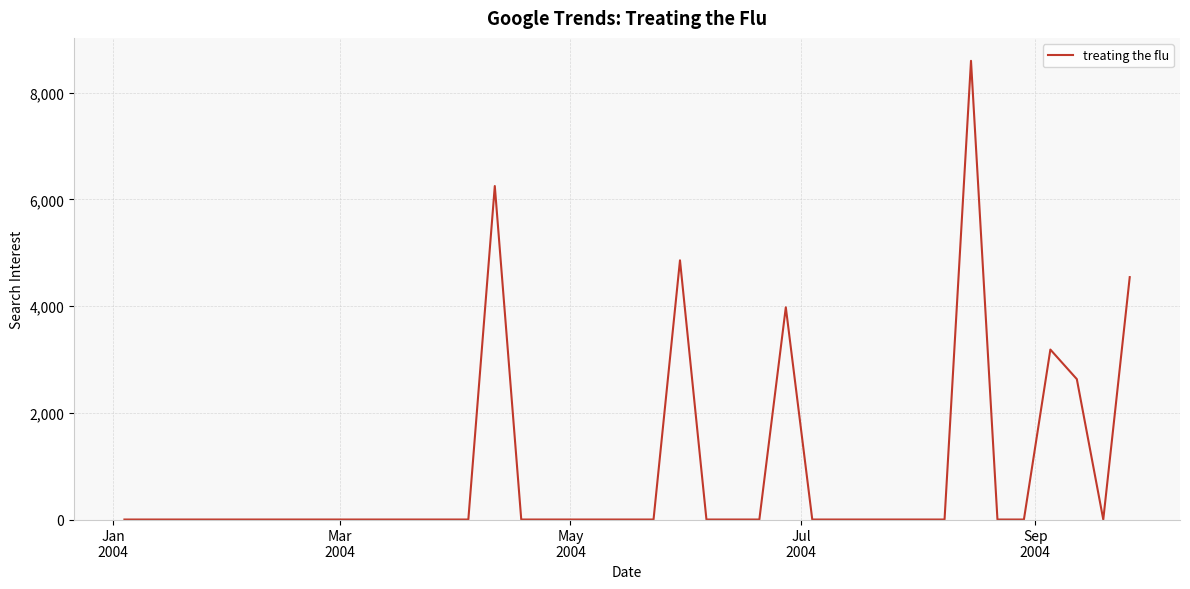

Is this an area chart (filled region under the line)?

No